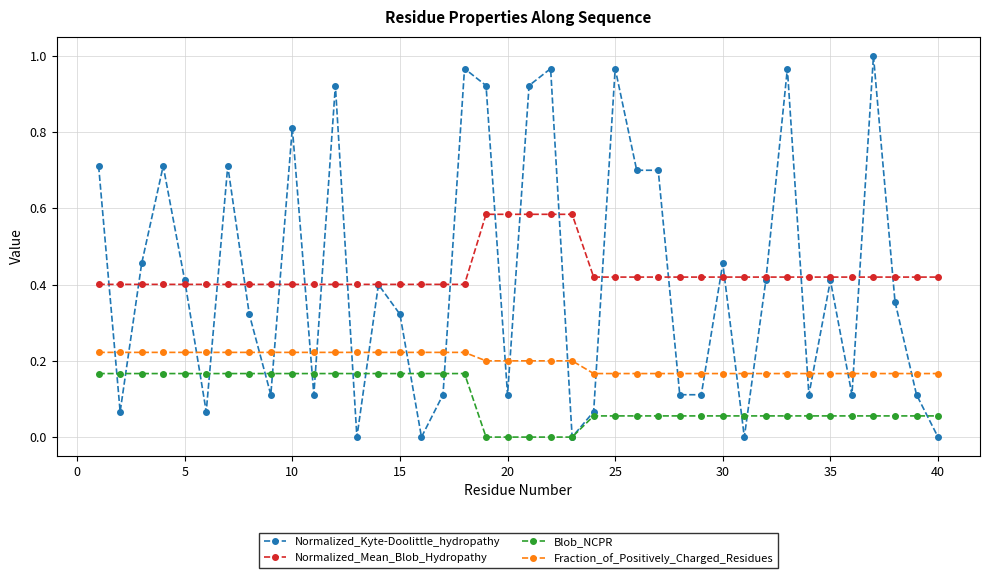

Count the number of data series in this chart.

4